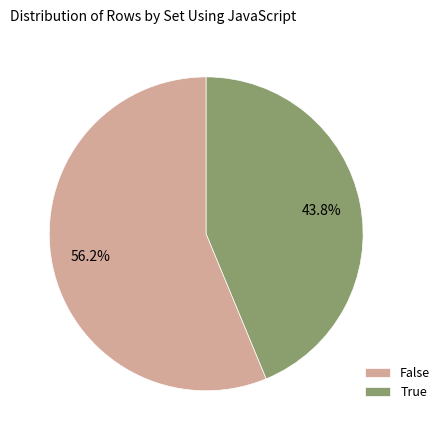

Which category accounts for the majority?

False